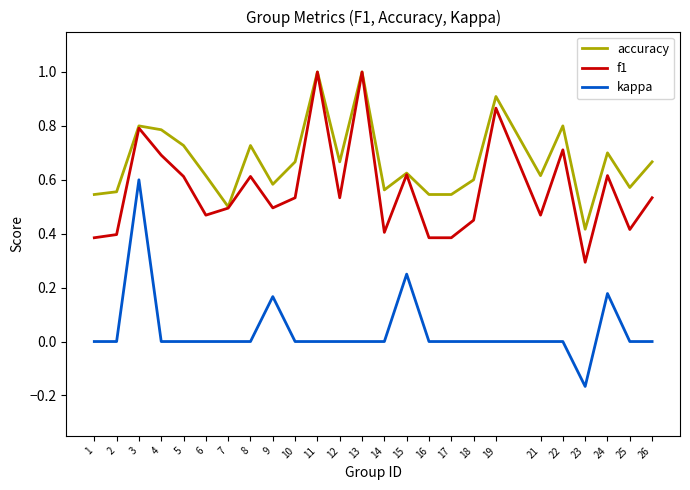

Which series changed the most between 1 and 22?

f1